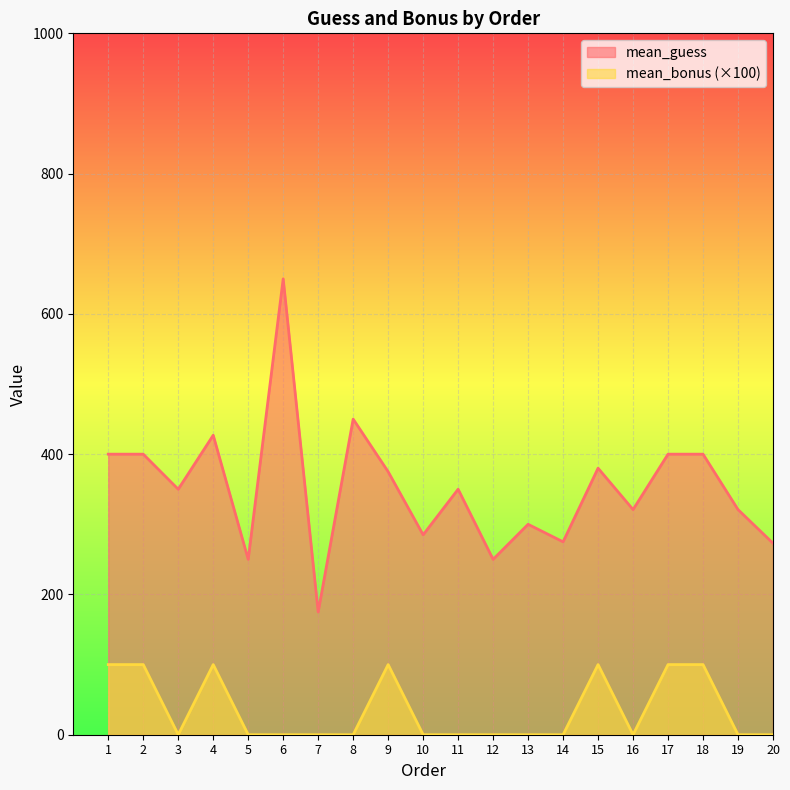

What is the maximum value for mean_bonus?

100